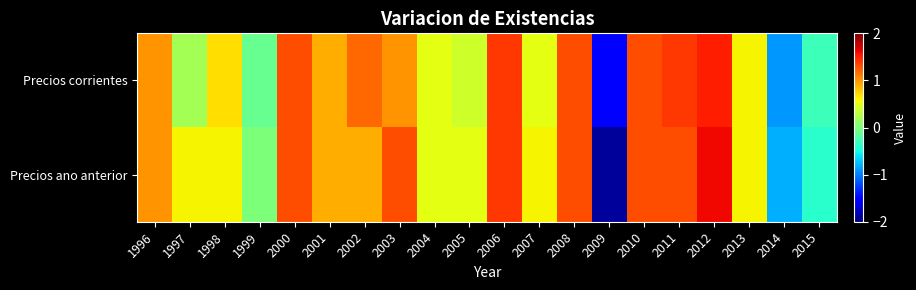

At which category is the sum across all series the highest?

2012